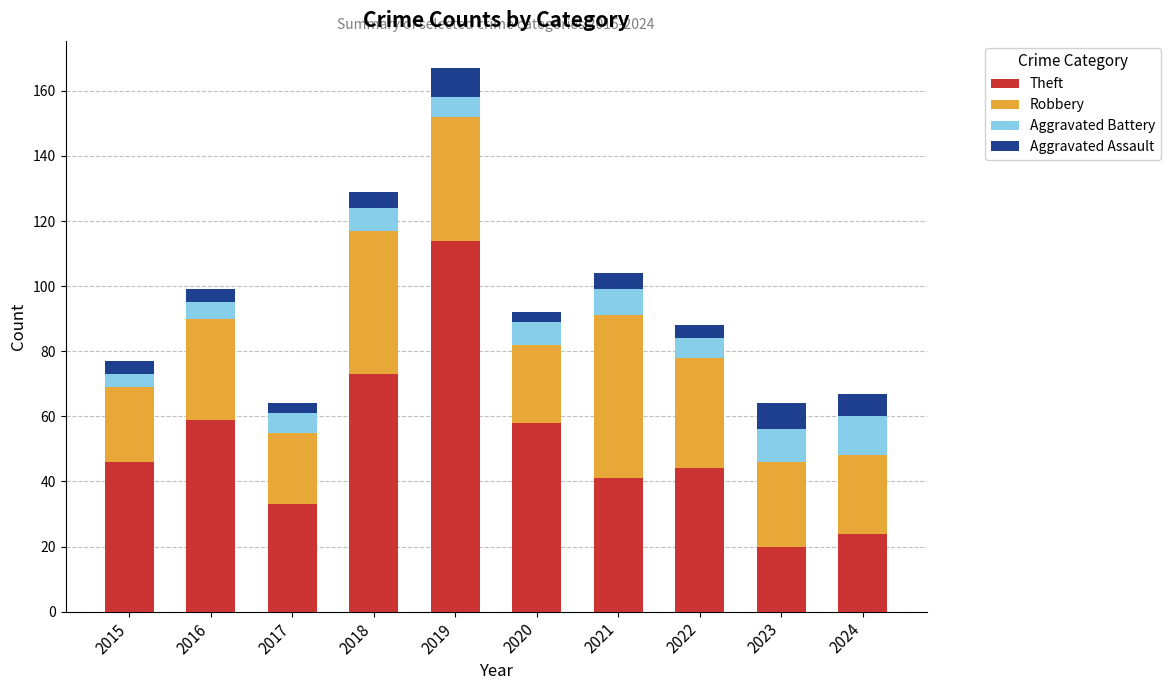

Is it true that Theft equals 58 at 2020?

True